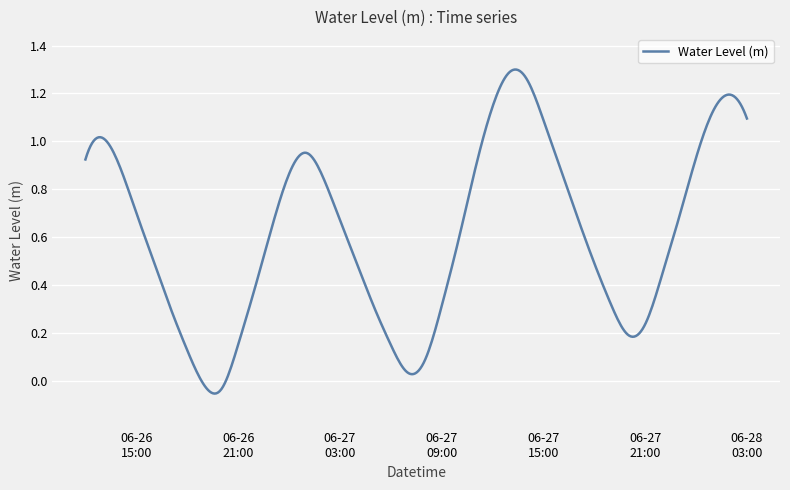

What is the difference between the maximum and minimum values?

1.4